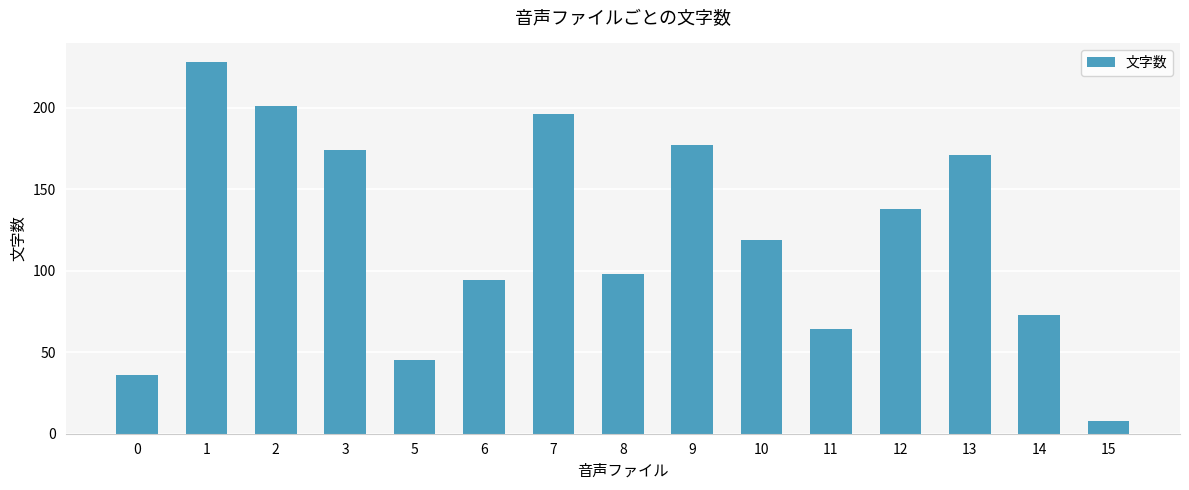

List the labels in order of value, smallest first.

15, 0, 5, 11, 14, 6, 8, 10, 12, 13, 3, 9, 7, 2, 1